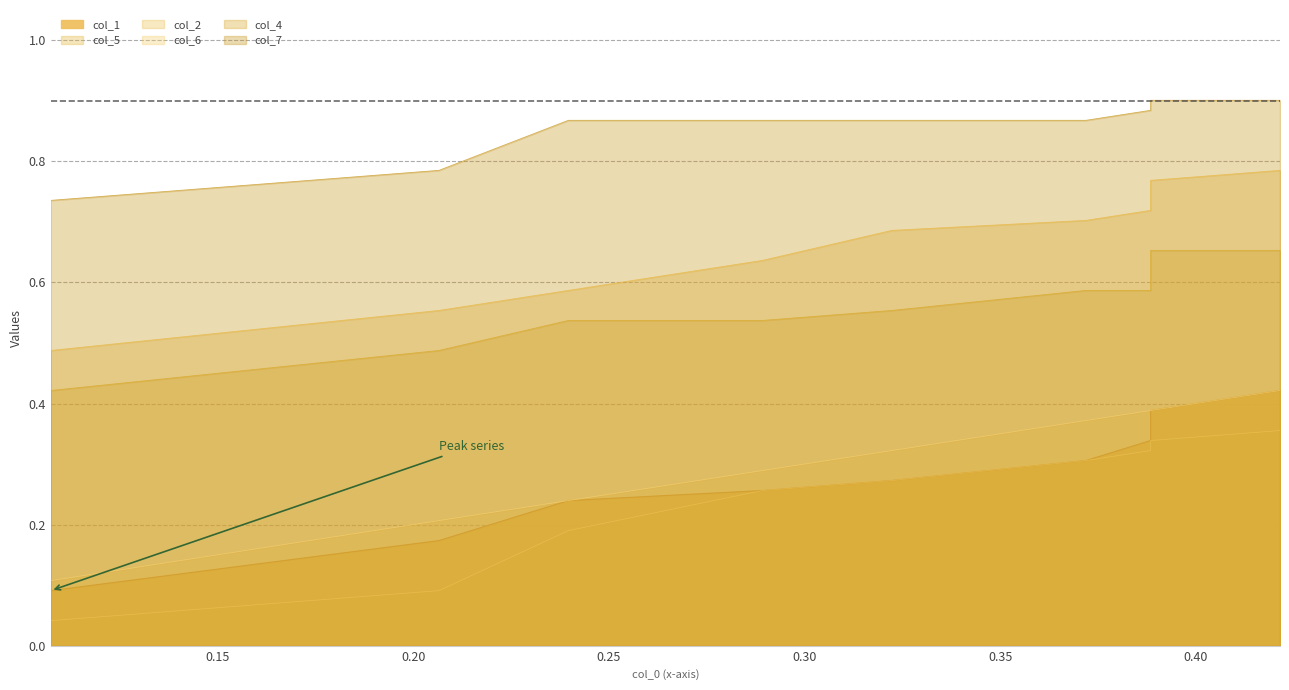

What is the difference between the highest and lowest values at 0.25?

0.6